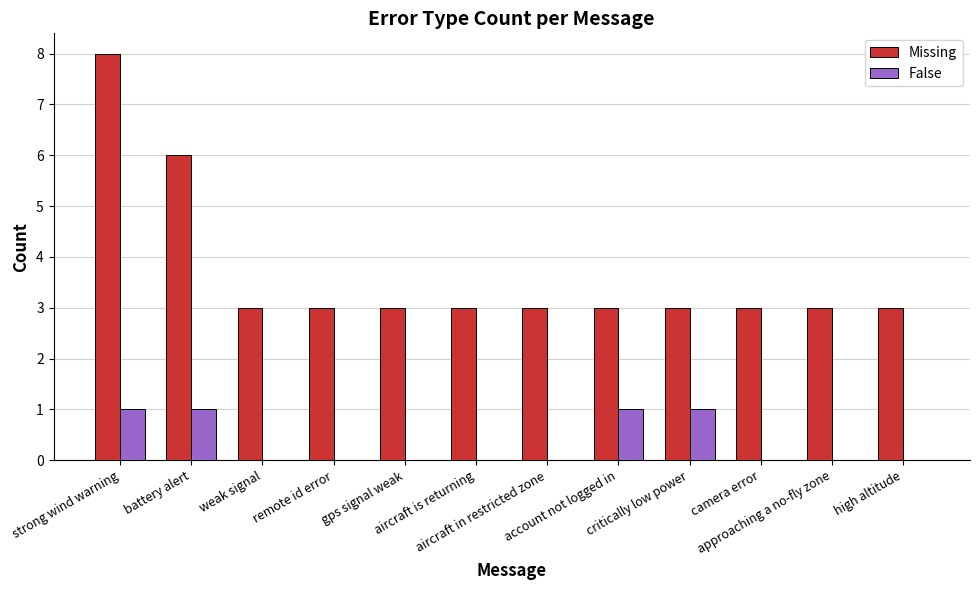

Between aircraft is returning and critically low power, which series saw the biggest shift?

False